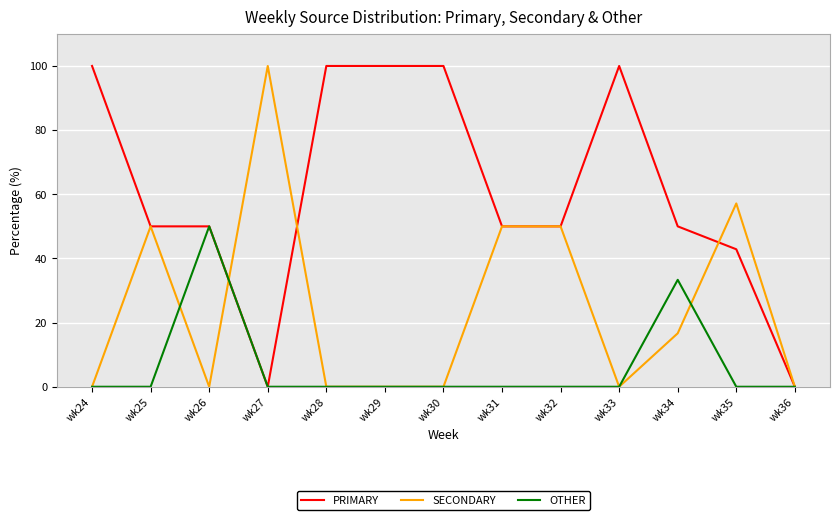

What is the highest value of the PRIMARY series?

100.0